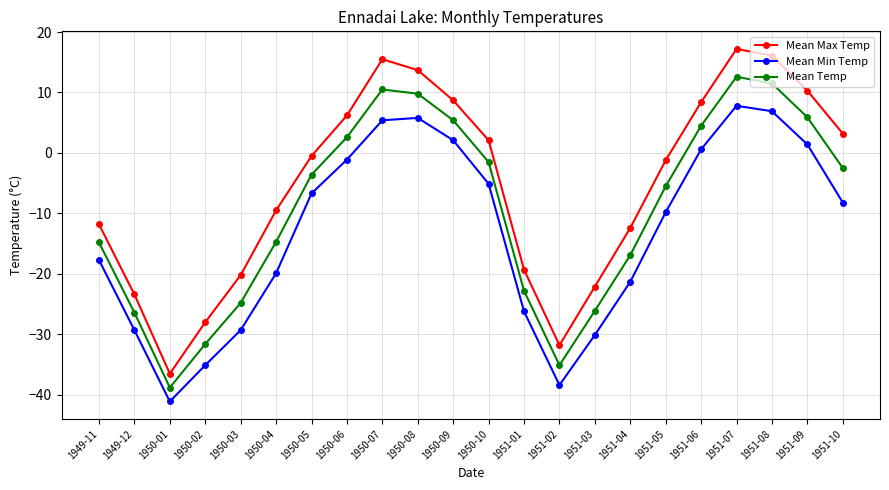

How many values in the Mean Max Temp series are below 0?

12